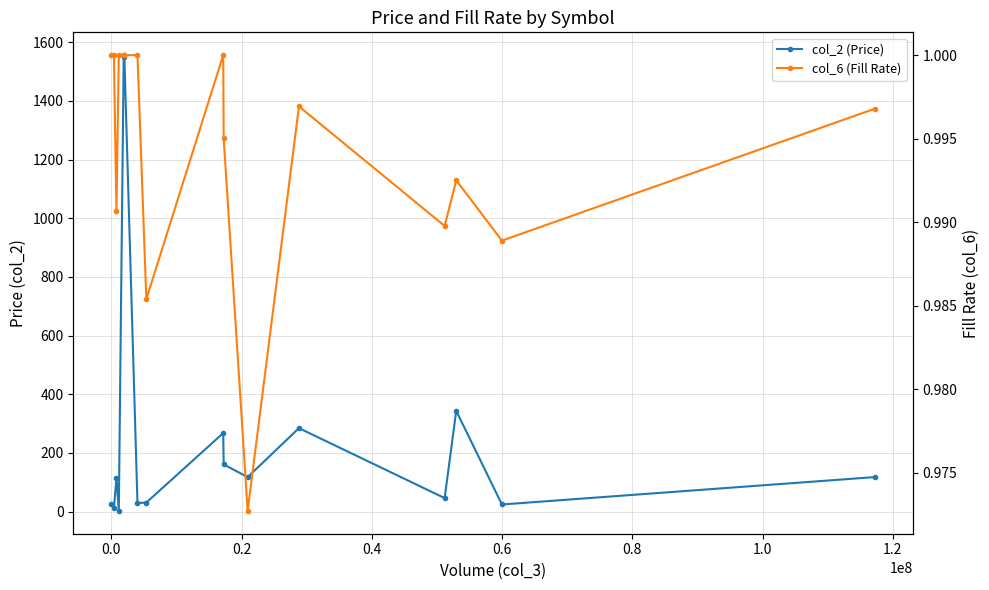

What is the smallest value displayed?

1.0